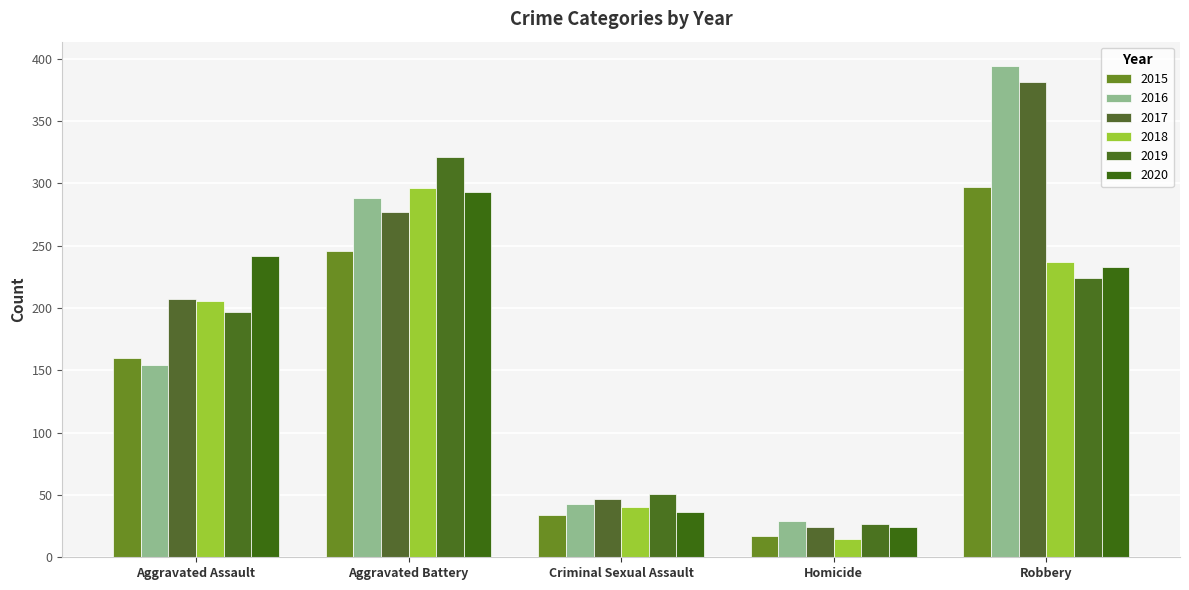

Is it true that 2018 equals 15 at Homicide?

True